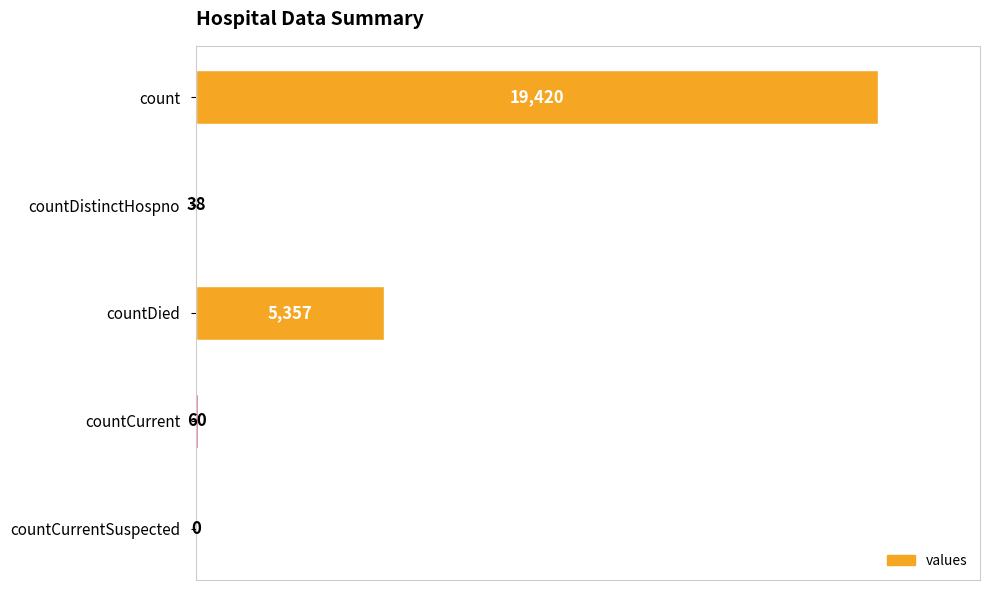

Is it true that the value at count is 19420?

True